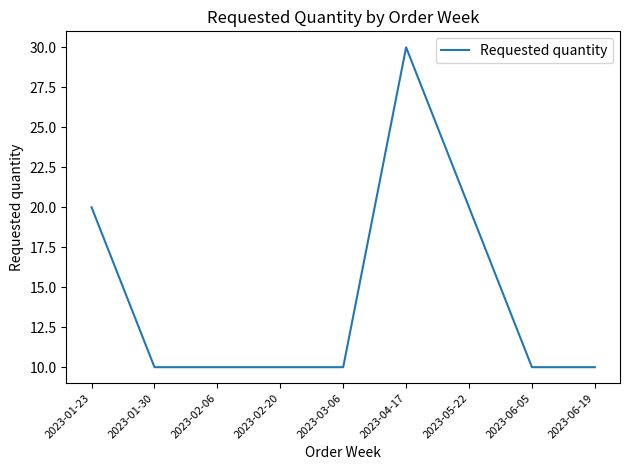

Reading left to right, list all the values displayed in this chart.

20	10	10	10	10	30	20	10	10